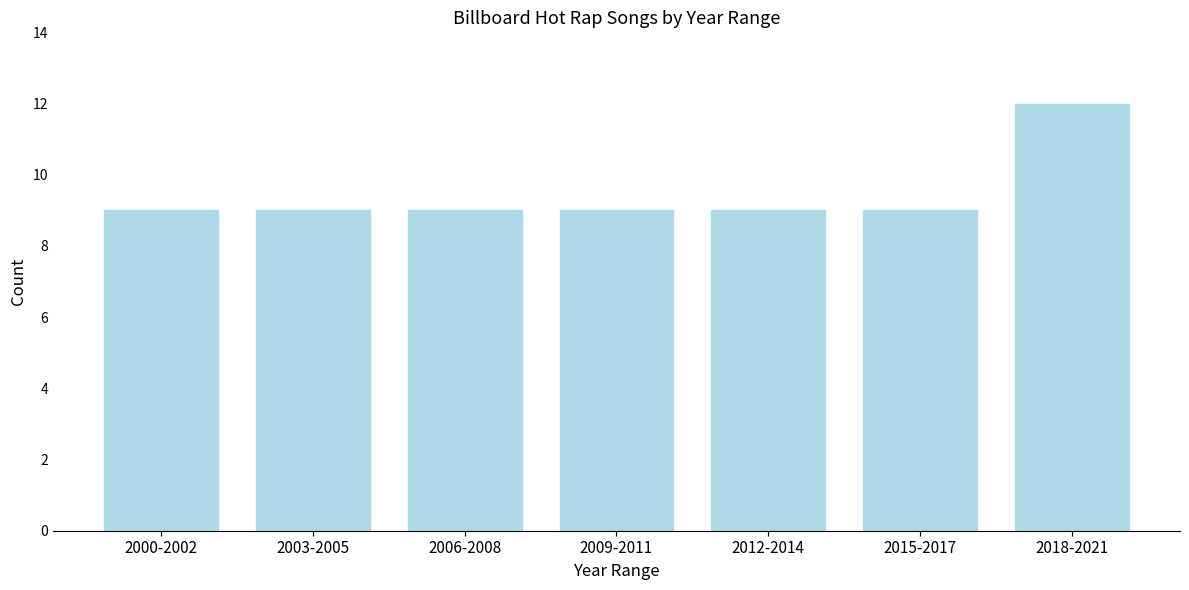

Reading left to right, extract all data points from this chart.

9	9	9	9	9	9	12